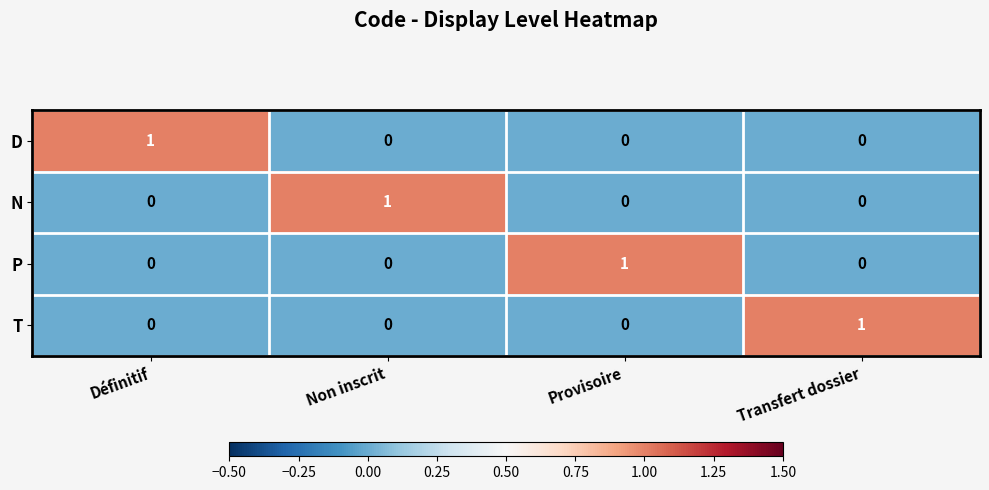

Which category has the highest value in the N series?

Non inscrit